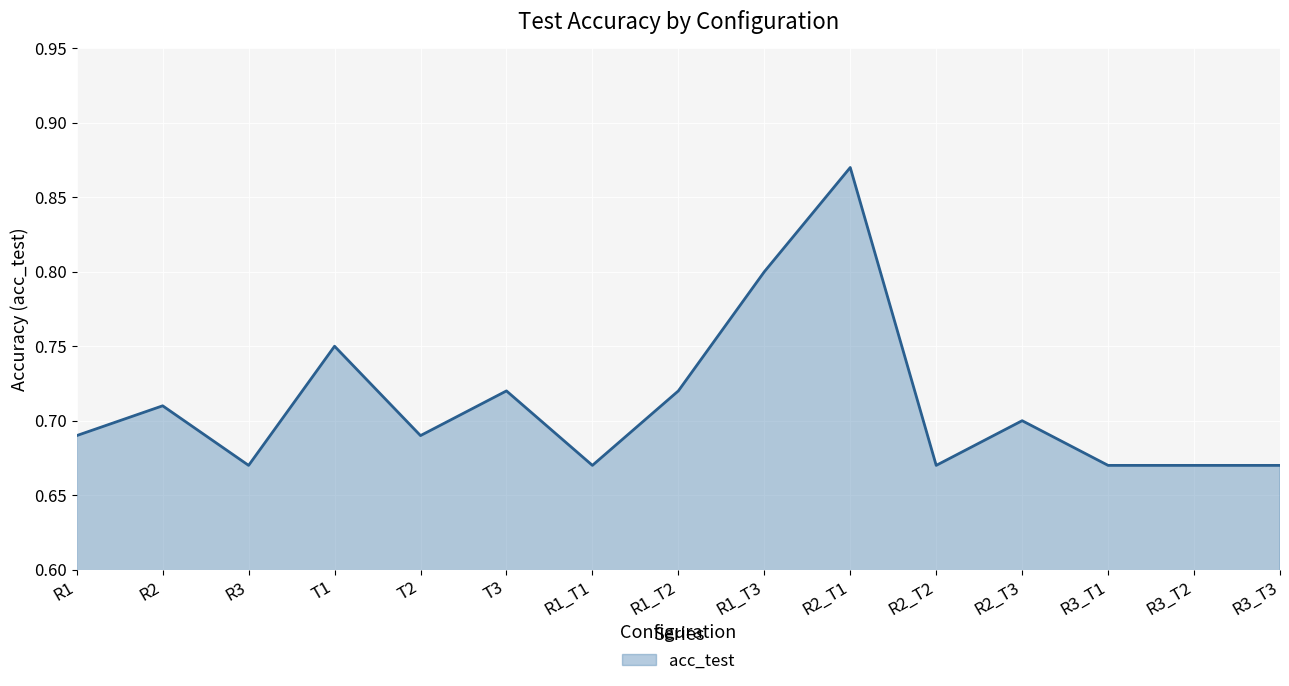

What position from the left is R1?

1